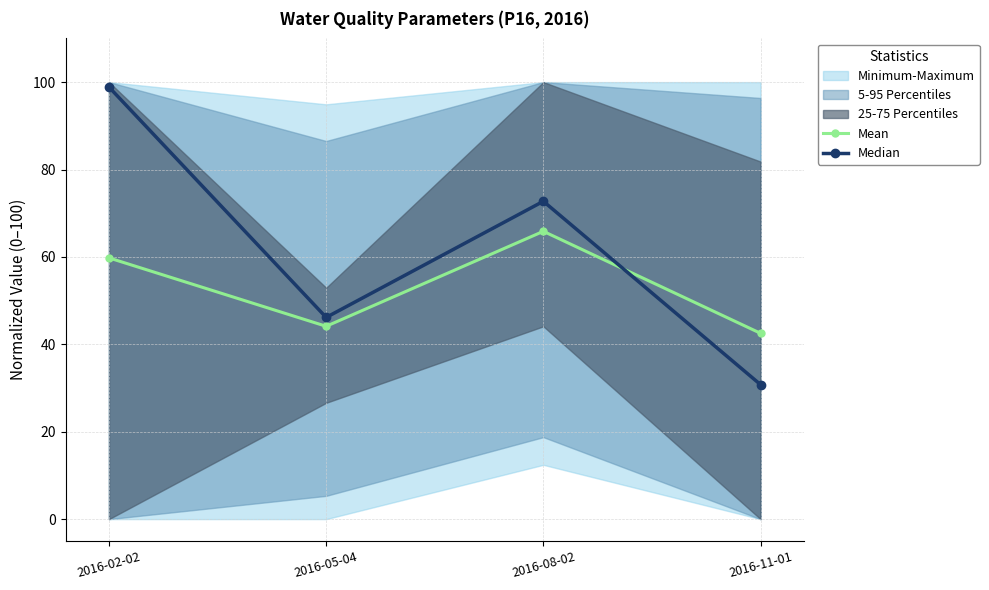

What is the label of the 1st point from the left?

2016-02-02